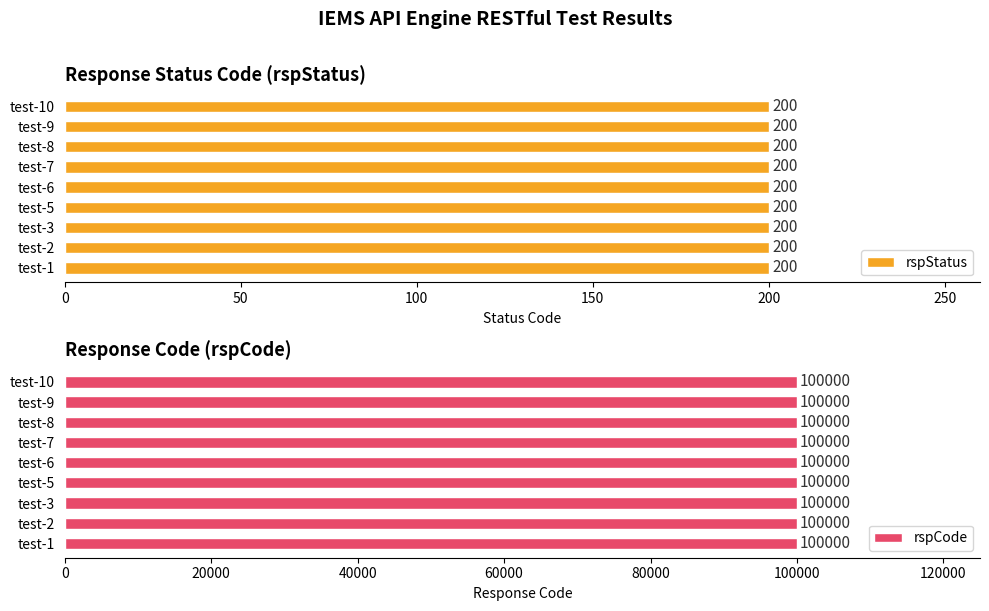

Rank the categories by rspCode value from lowest to highest.

test-1, test-2, test-3, test-5, test-6, test-7, test-8, test-9, test-10